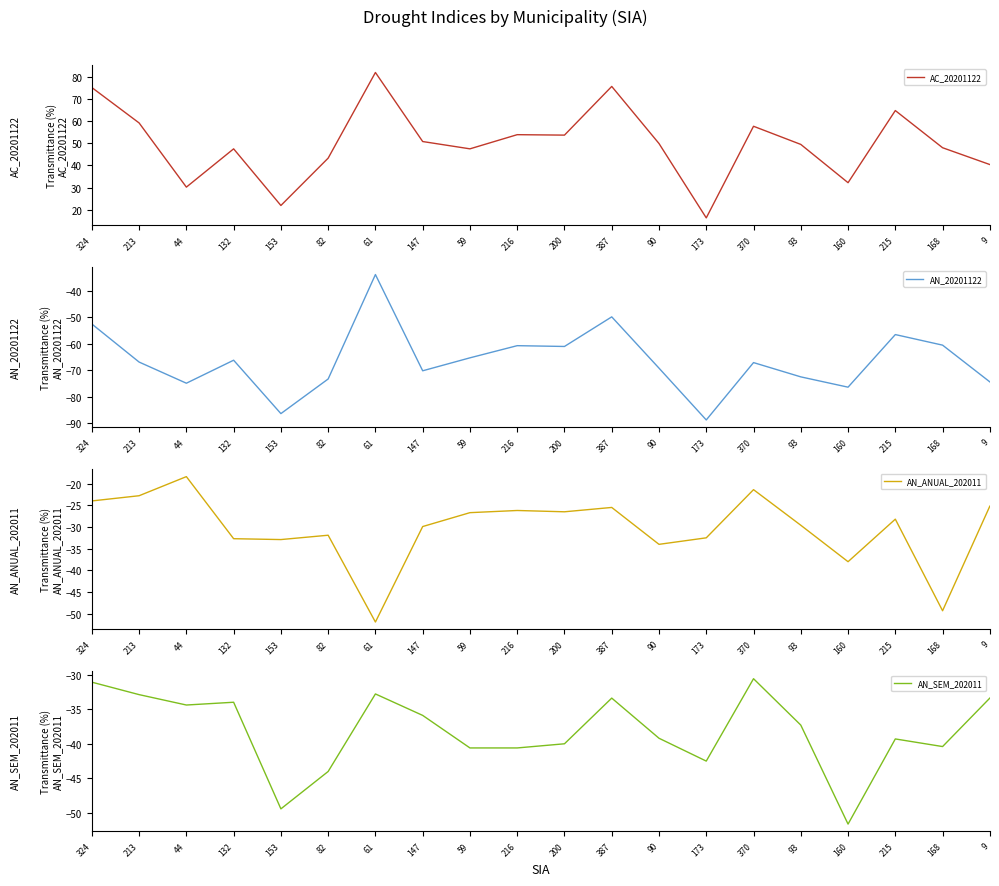

Which series changed the most between 82 and 387?

AC_20201122